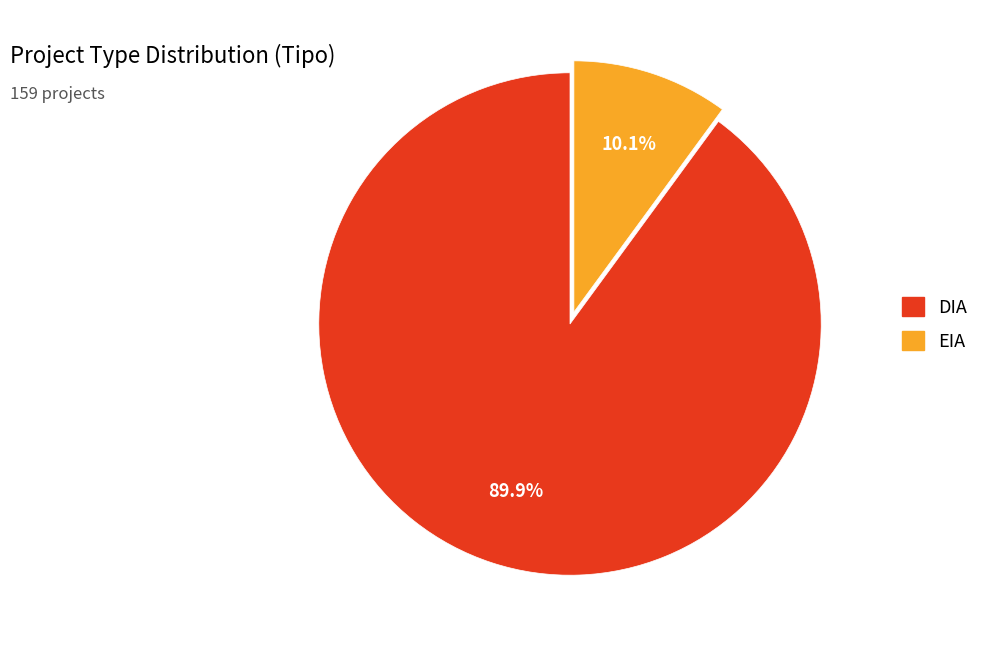

Is it true that DIA is 98% of the pie?

False